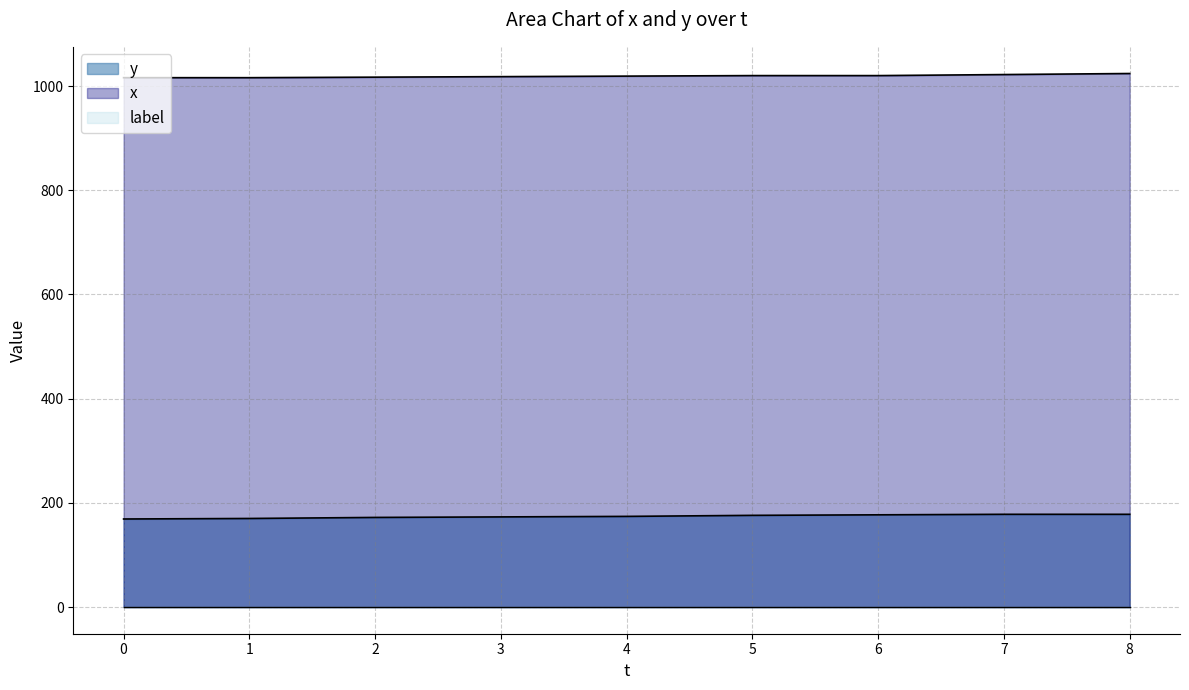

Which series changed the most between 3 and 6?

y